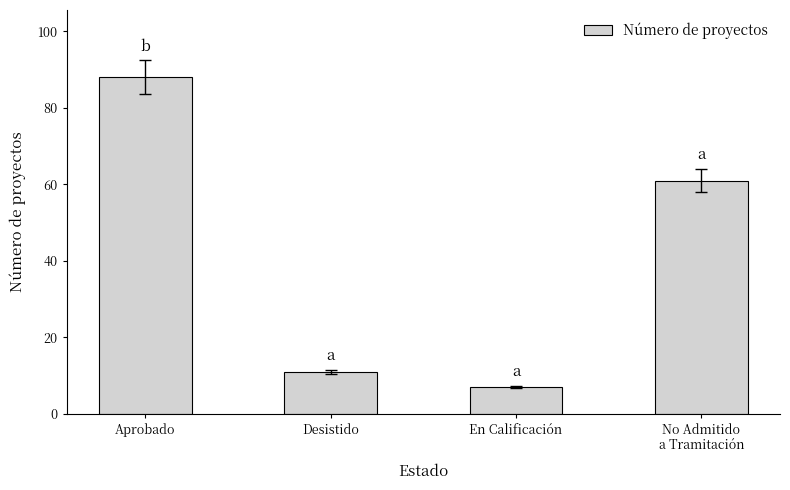

At which category does the chart reach its peak across all series?

Aprobado